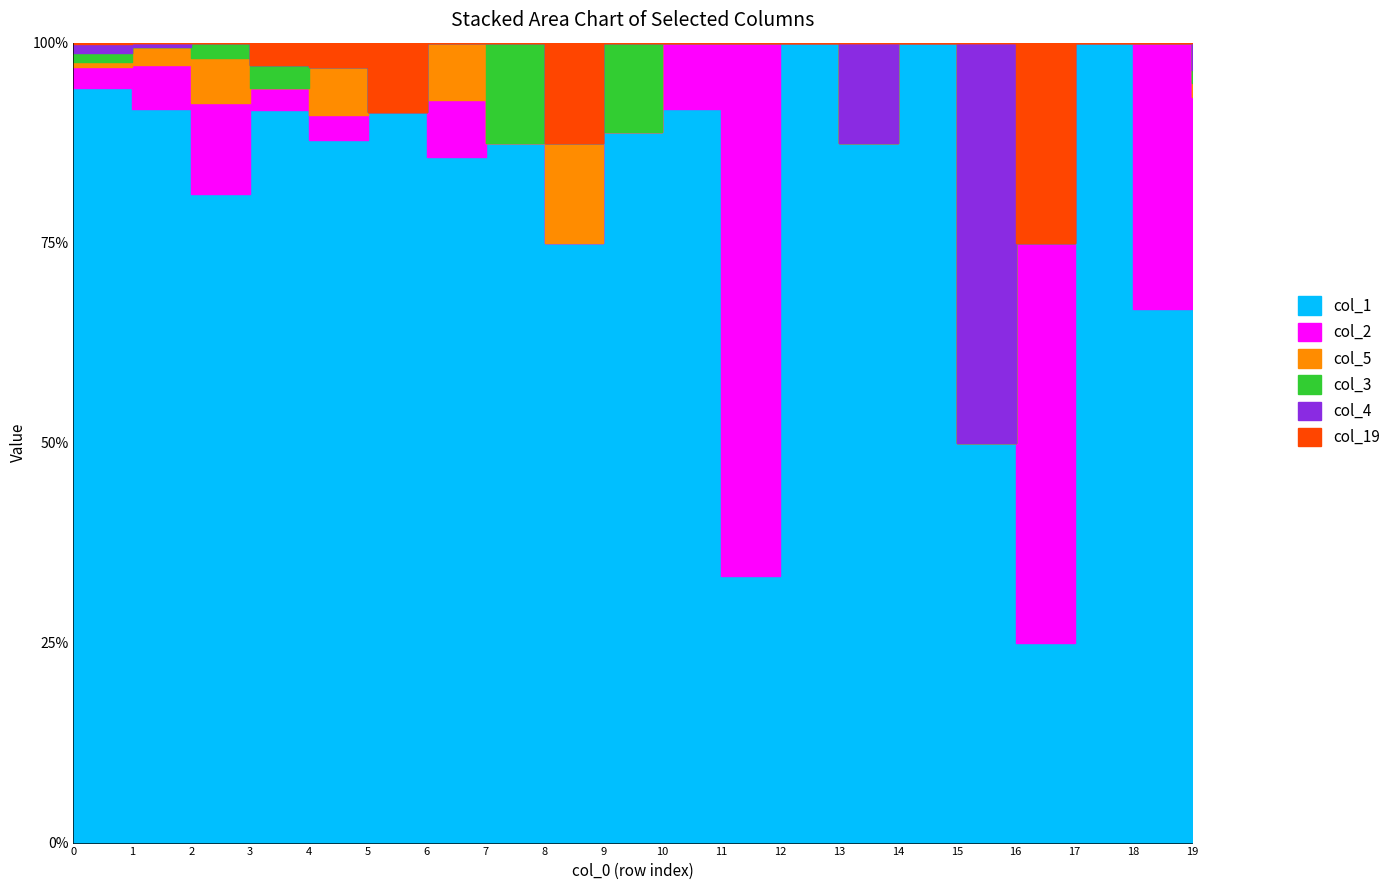

Is it true that col_19 equals 2 at 2?

False